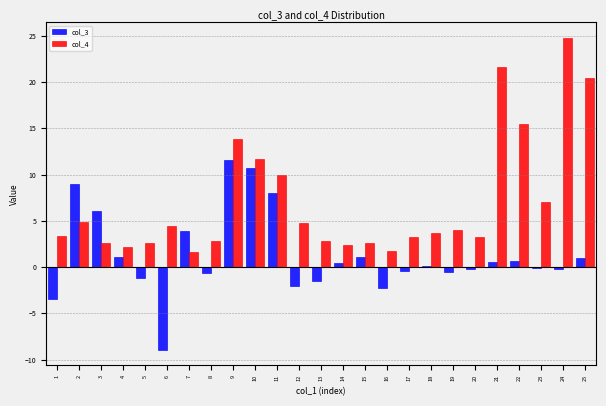

Which series changed the most between 9 and 25?

col_3